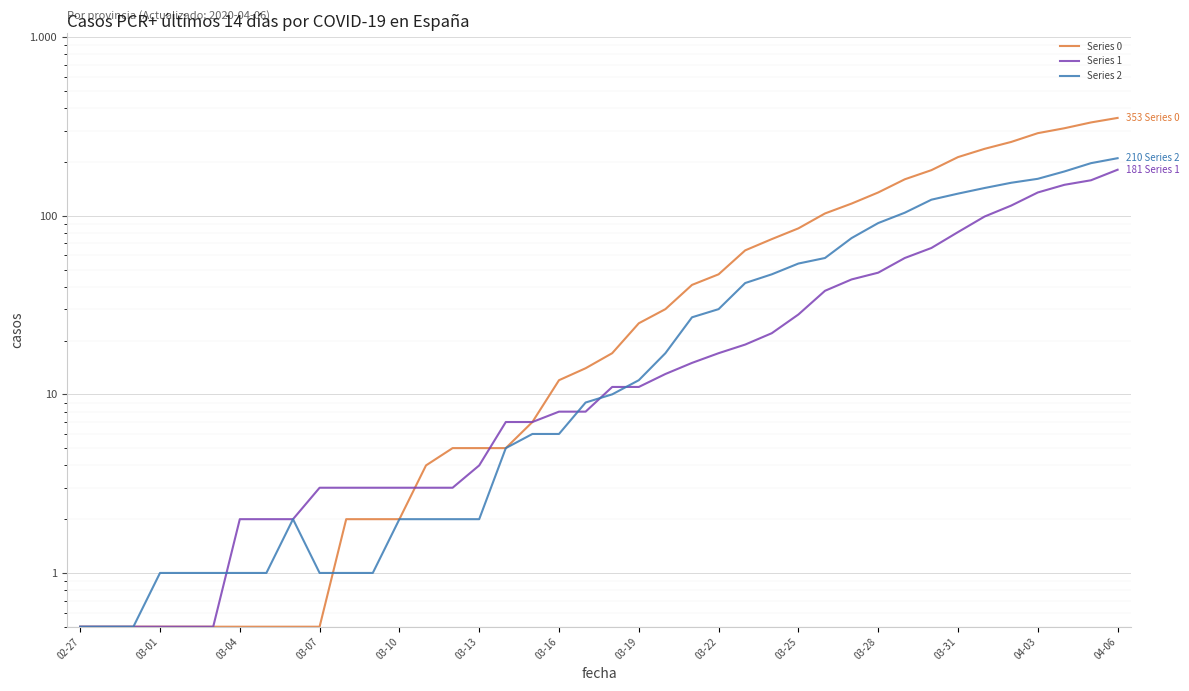

What is the difference between the highest and lowest values at 14?

3.0